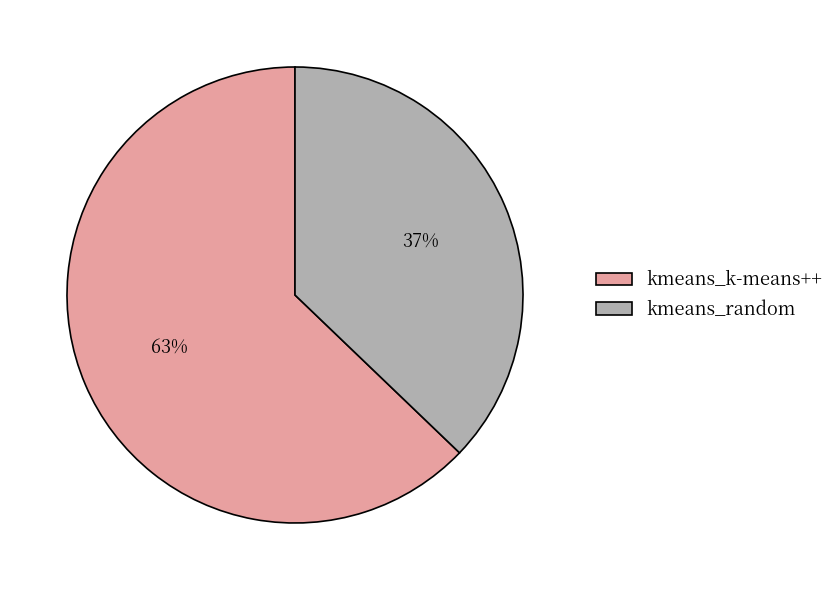

How many segments does this pie chart have?

2